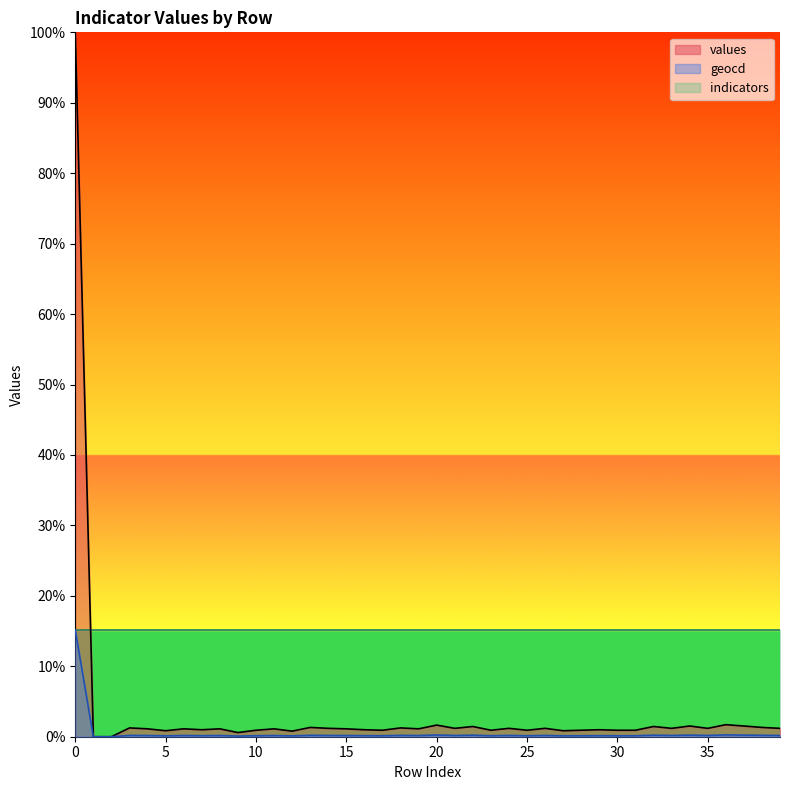

Which series has the largest range (max minus min)?

values